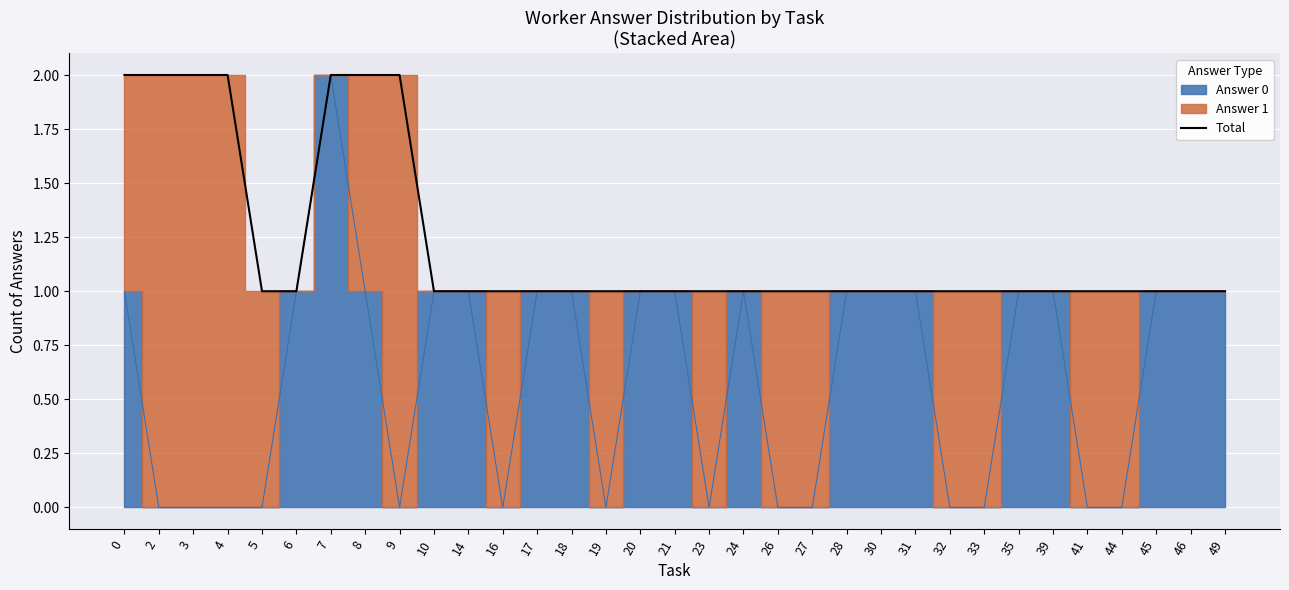

Is it true that the value at 16 is 1?

True